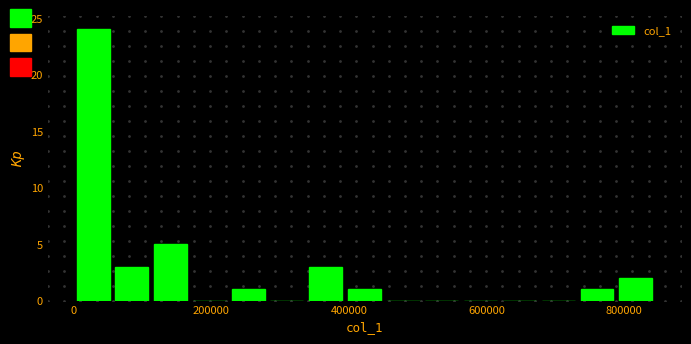

Read against the x-axis, roughly where is the centre of the tallest bar?

20000